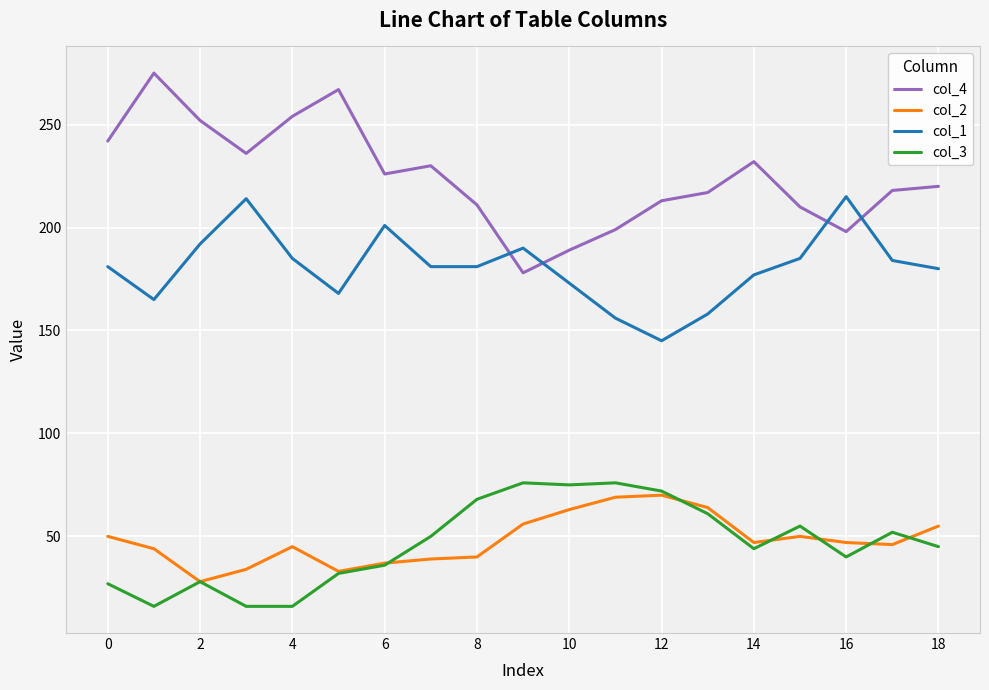

True or false: col_1 and col_2 cross at least once.

False